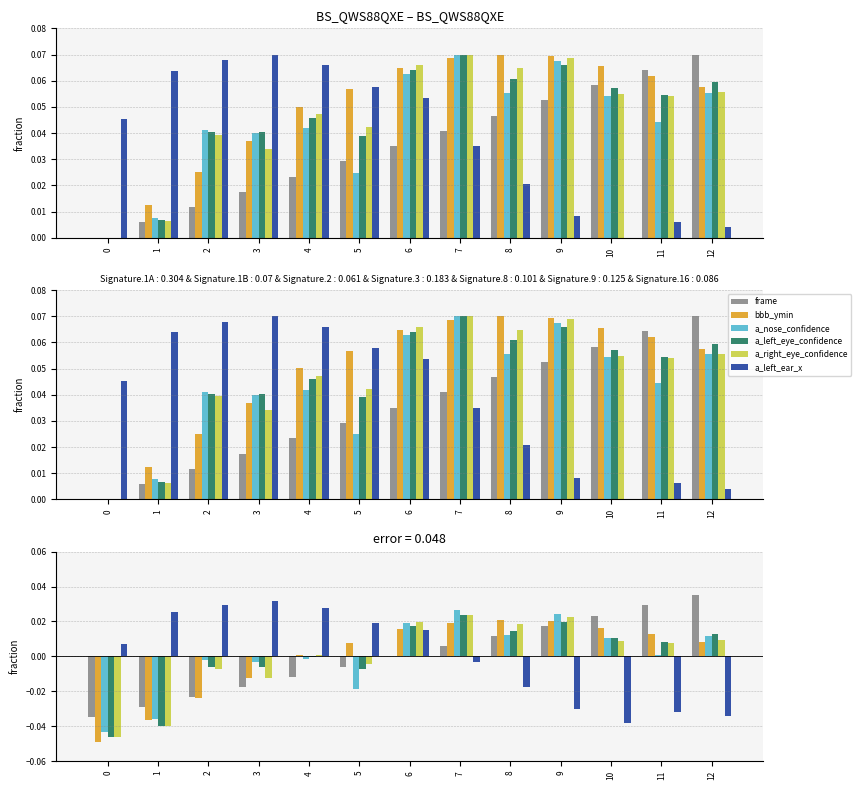

At which label is a_left_eye_confidence closest to 0?

4